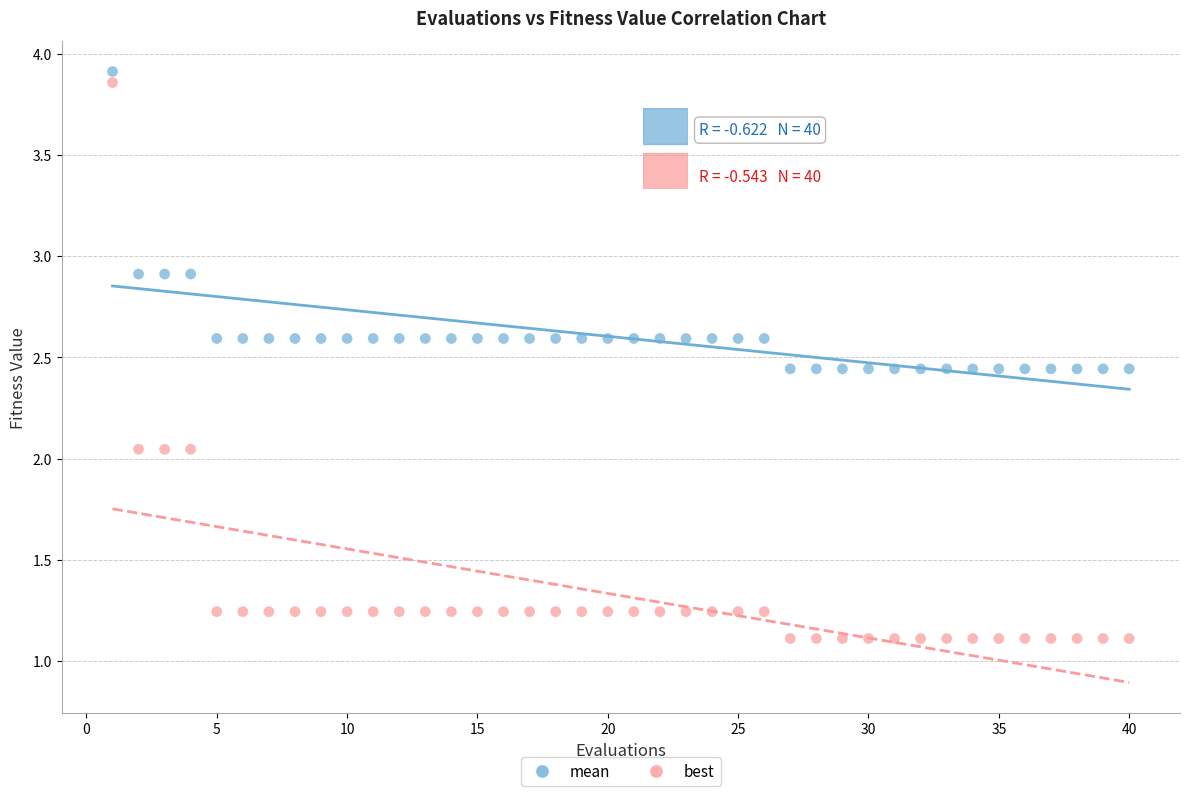

Which series reaches the minimum Y coordinate?

best